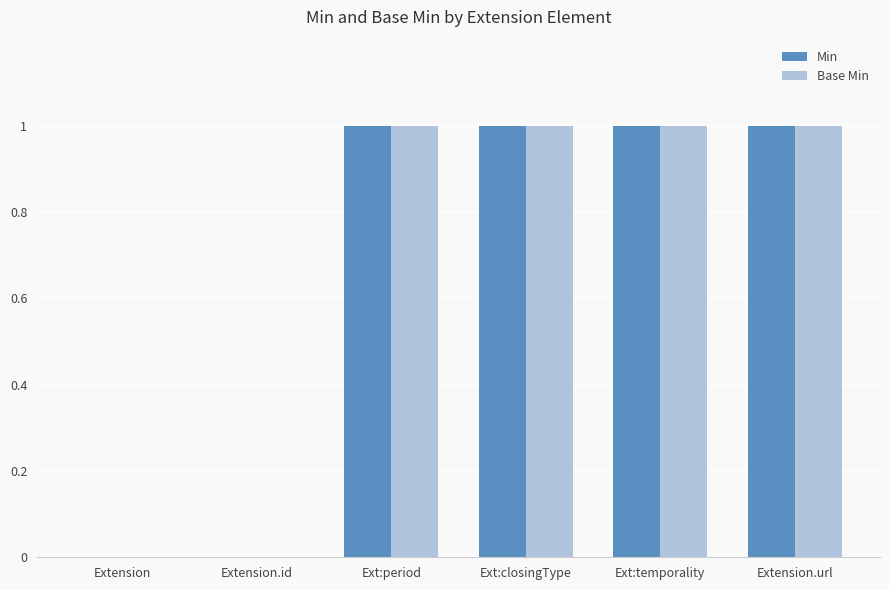

Reading left to right, transcribe all the data shown in this chart.

Min: Extension=0	Extension.id=0	Ext:period=1	Ext:closingType=1	Ext:temporality=1	Extension.url=1
Base Min: Extension=0	Extension.id=0	Ext:period=1	Ext:closingType=1	Ext:temporality=1	Extension.url=1